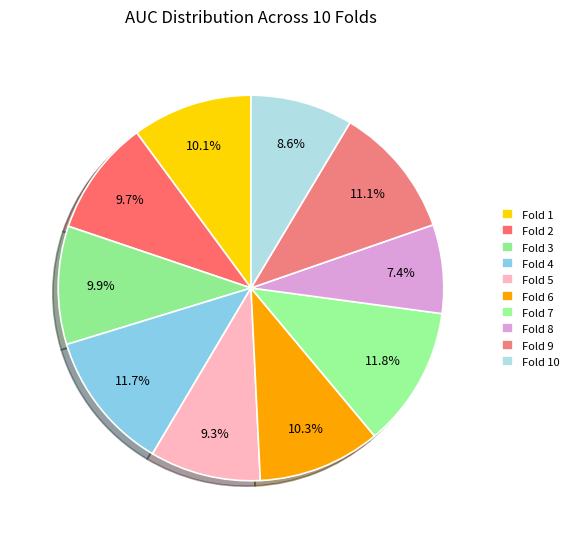

Does Fold 2 account for over 50% of the chart?

No